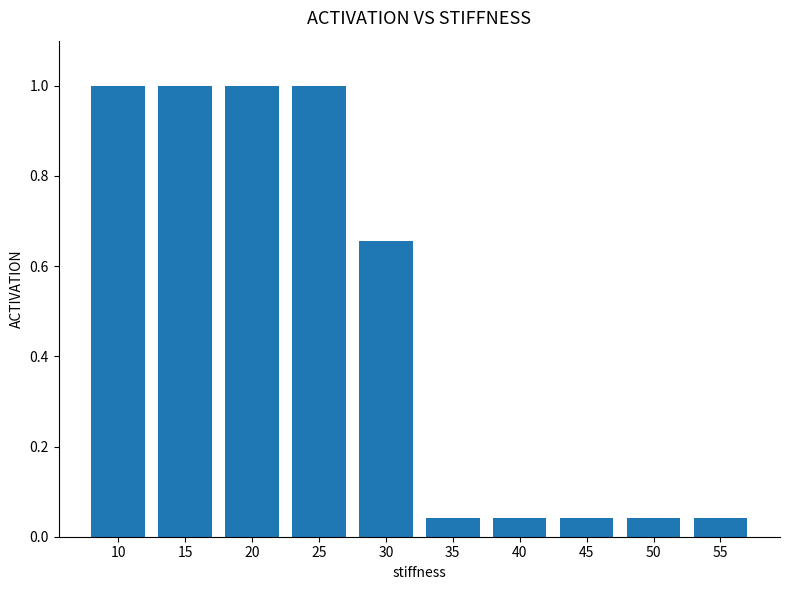

Does the chart contain stacked bars?

No